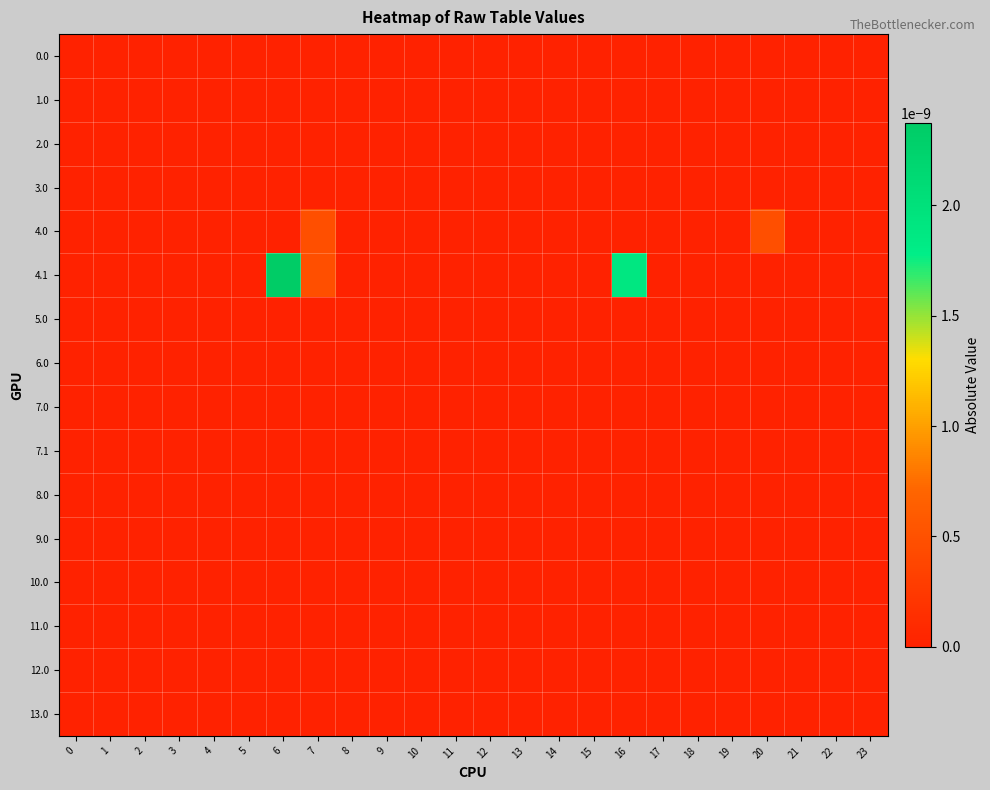

Which series changed the most between 1 and 16?

4.1